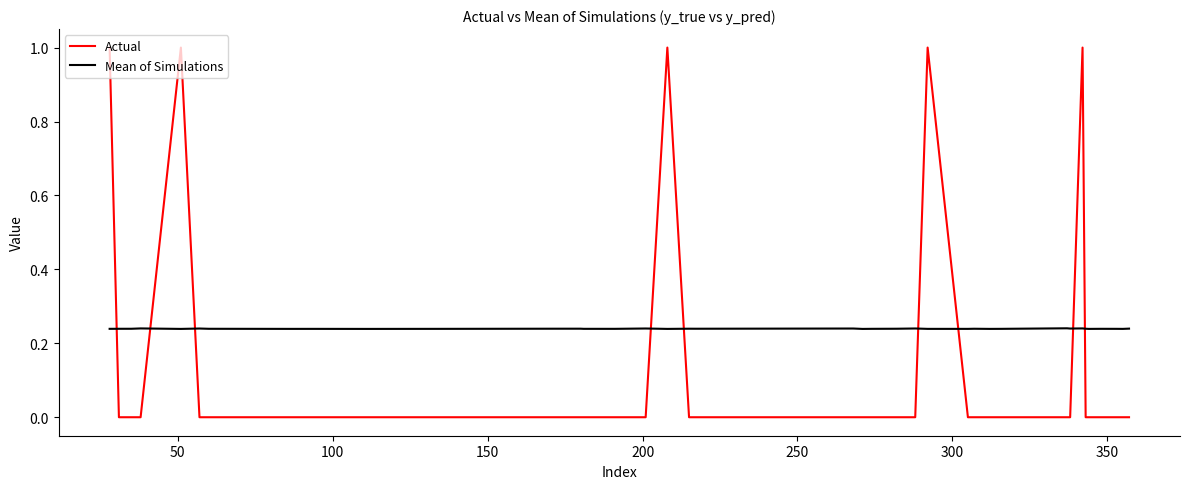

What is the highest value of the Actual series?

1.0